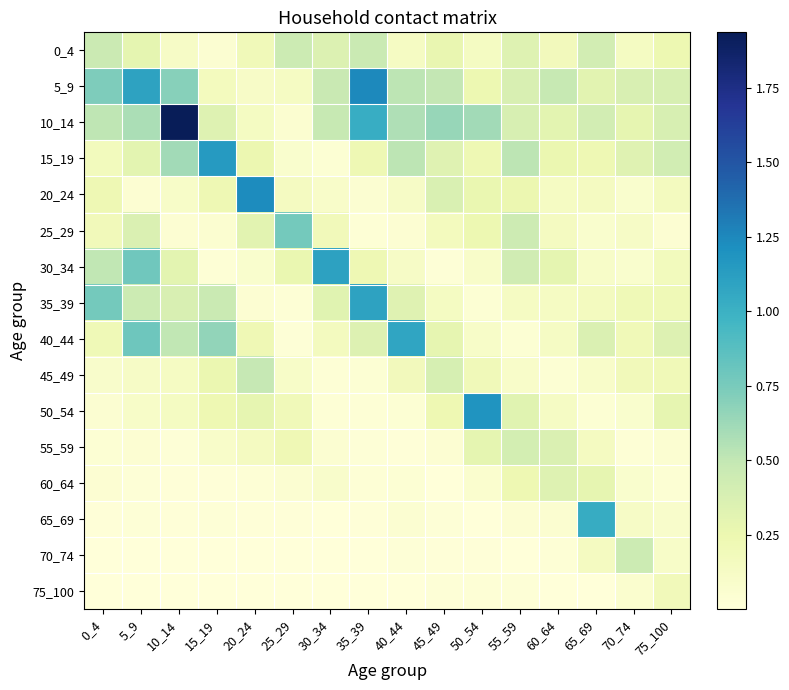

What is the total value across all series at 5_9?

5.0